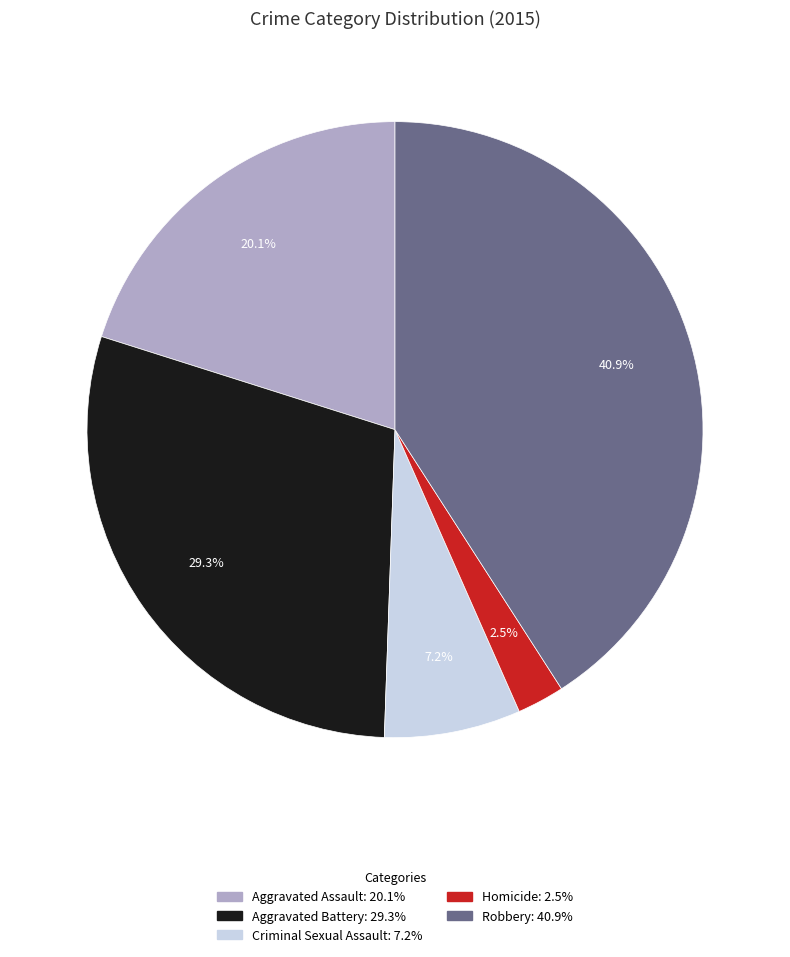

To the nearest percent, what is the combined percentage of Homicide and Criminal Sexual Assault?

10%